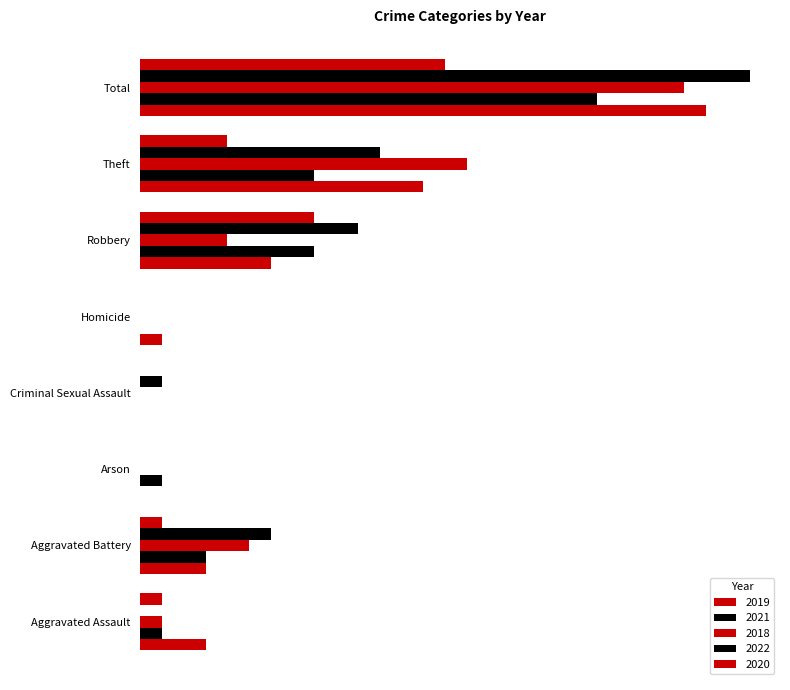

What is the maximum value shown in the chart?

28